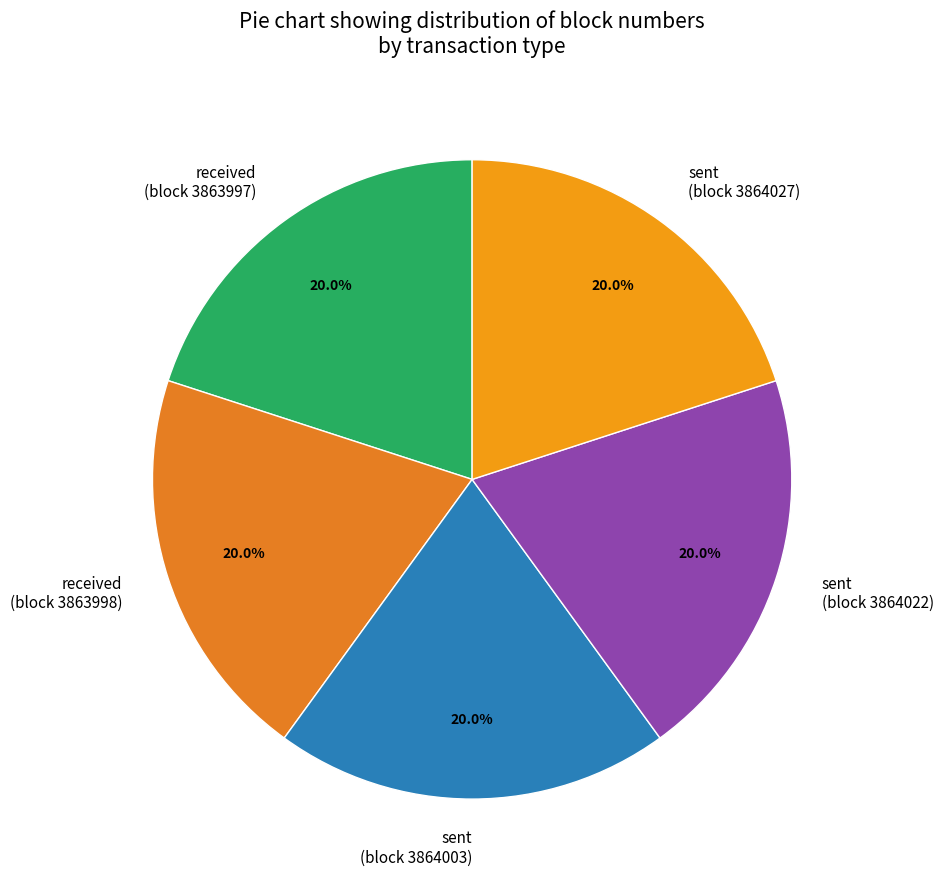

Is sent (block 3864027) the majority of the pie?

No